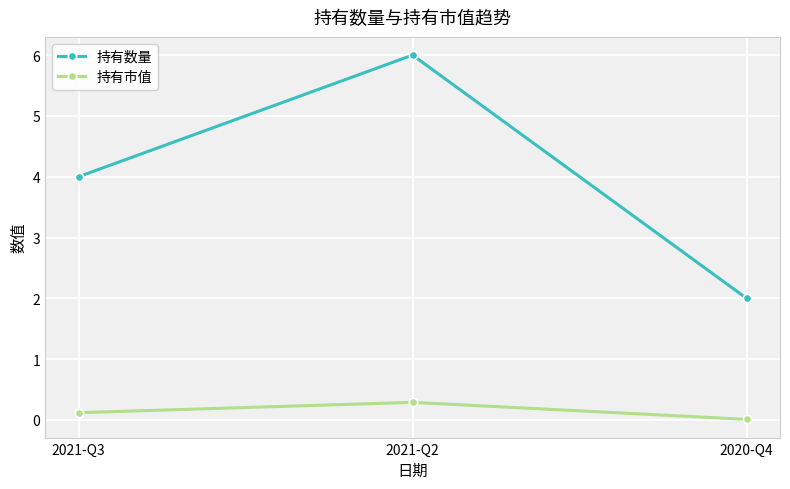

True or false: 持有市值 has a value of 0.3 at 2021-Q2.

True